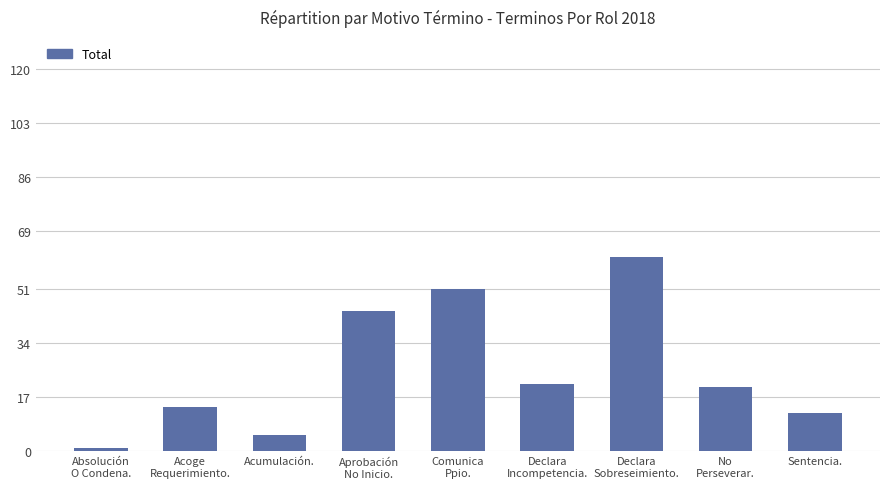

Read the value at Sentencia..

12